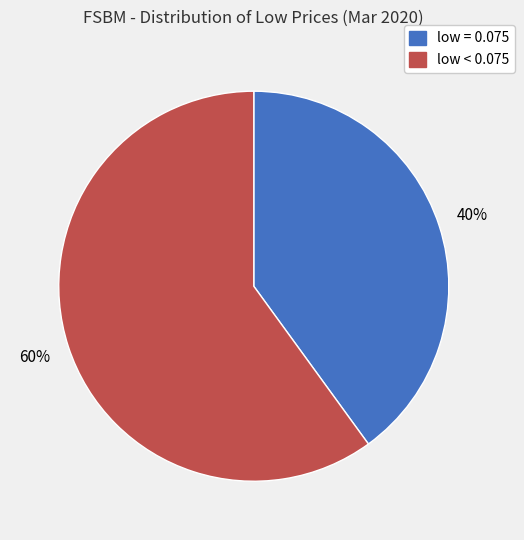

To the nearest percent, what is the difference between the largest and smallest slice percentages?

20%